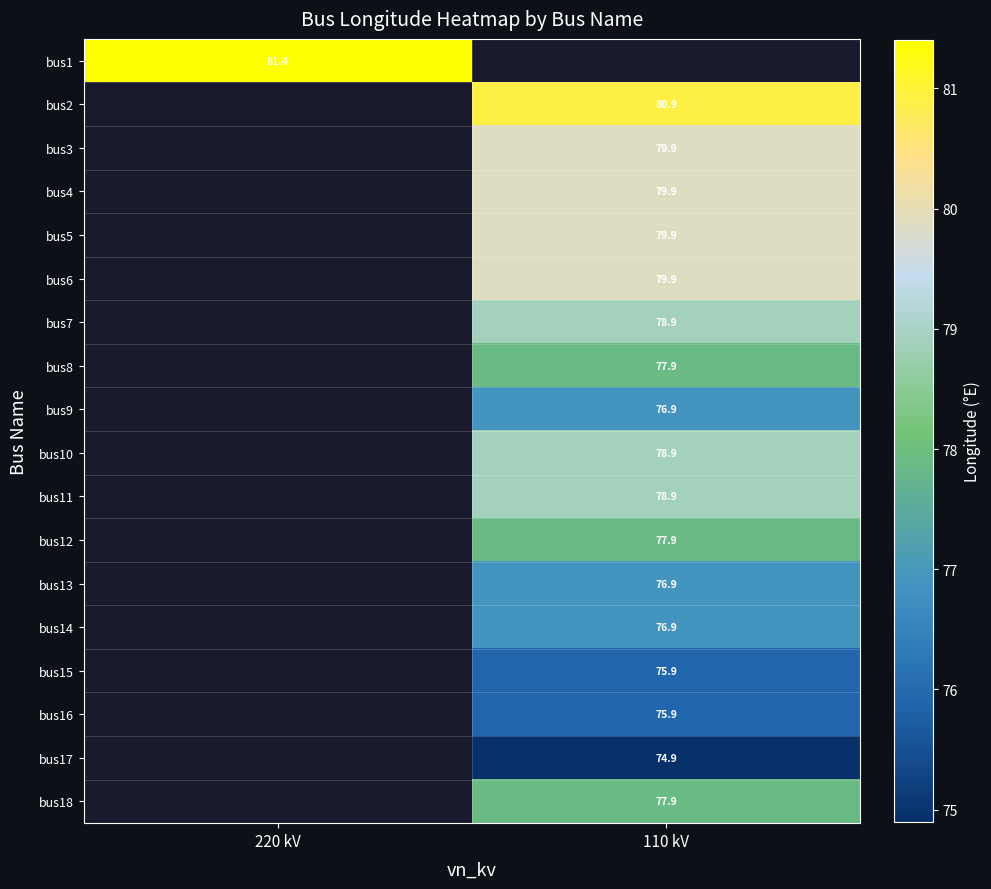

How many positive values does the bus2 series have?

1